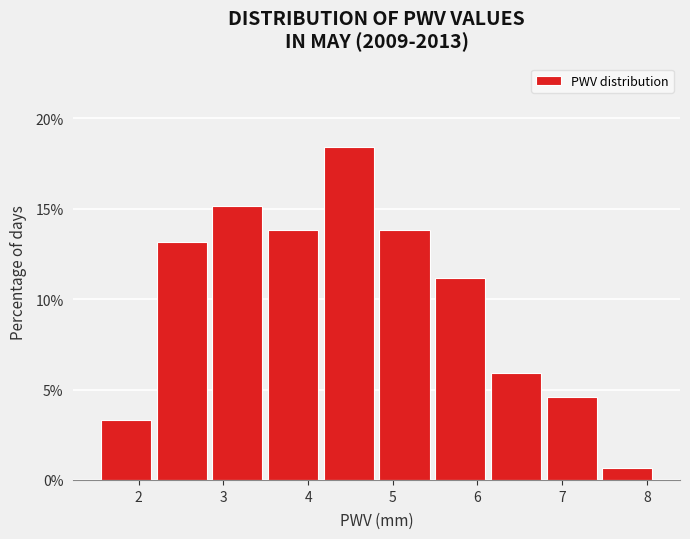

Over which range of the x-axis is the bar tallest?

4.2 to 4.8